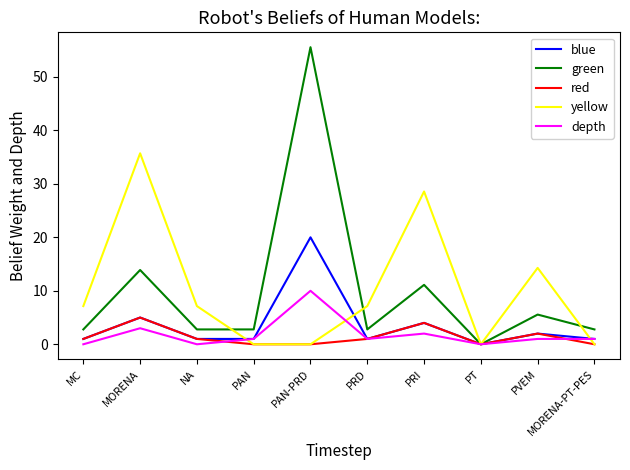

What position from the left is PT?

8